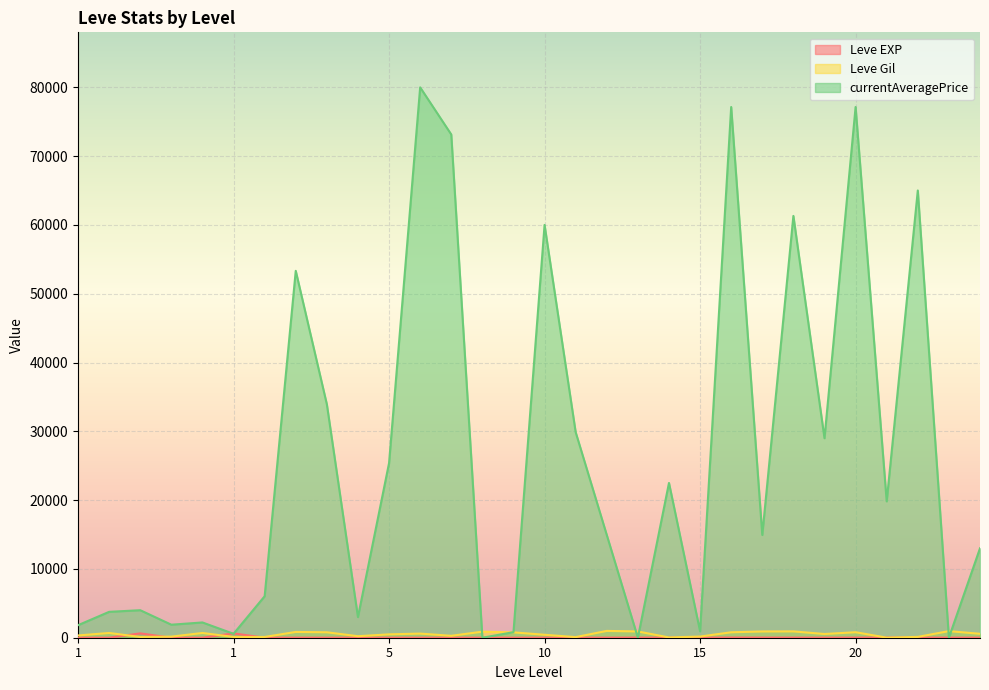

Is it true that Leve EXP equals 18 at 15?

True